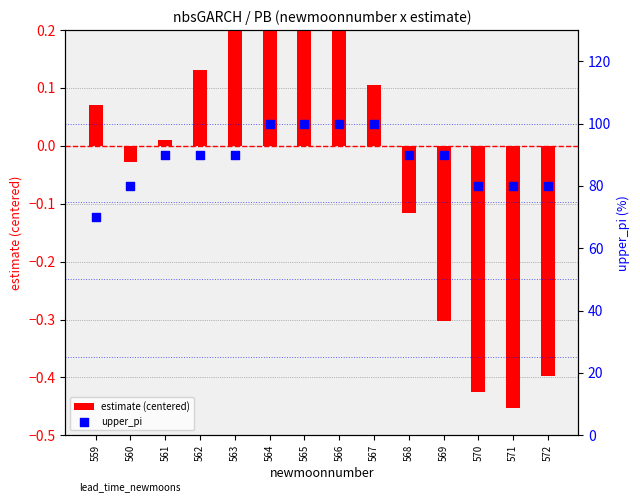

At which category is the sum across all series the highest?

564